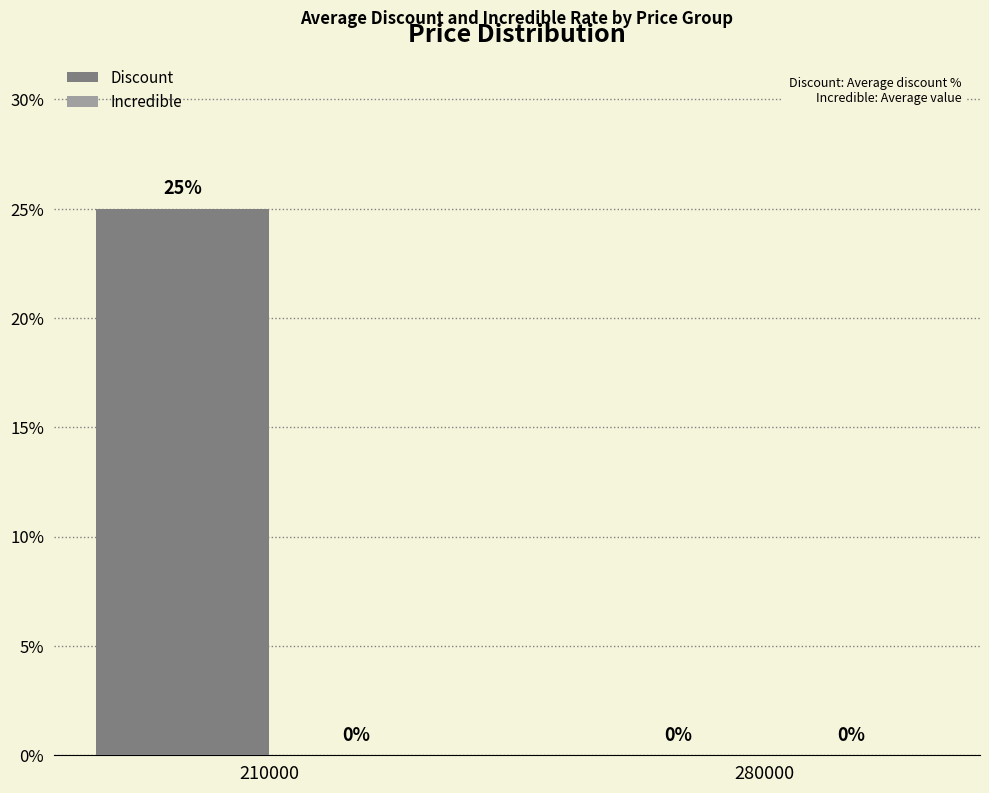

What is the sum of all values?

25